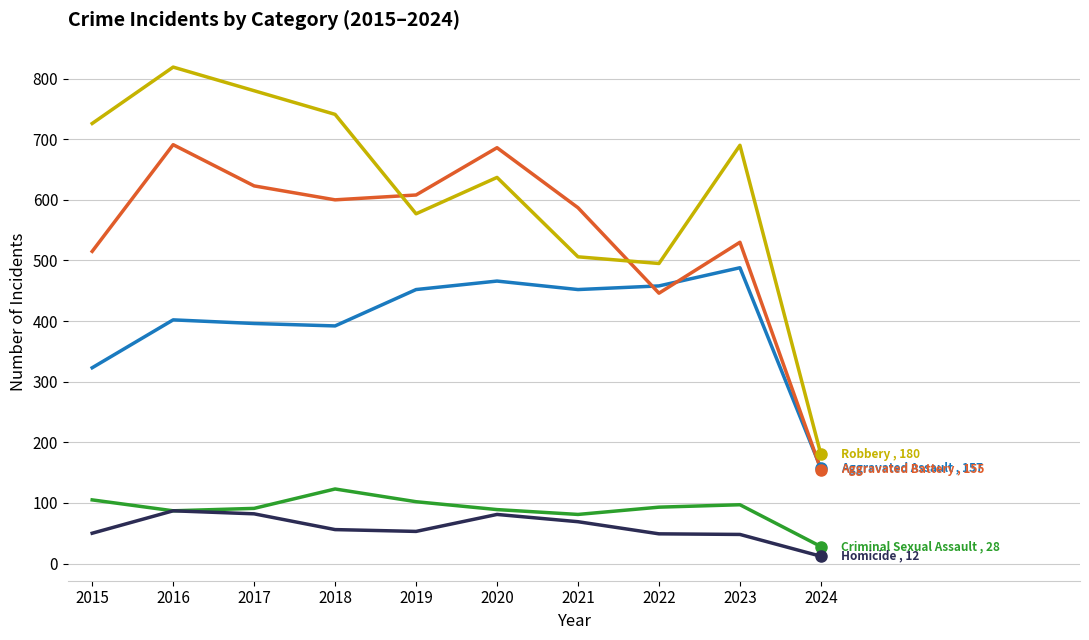

At which category is the sum across all series the highest?

2016